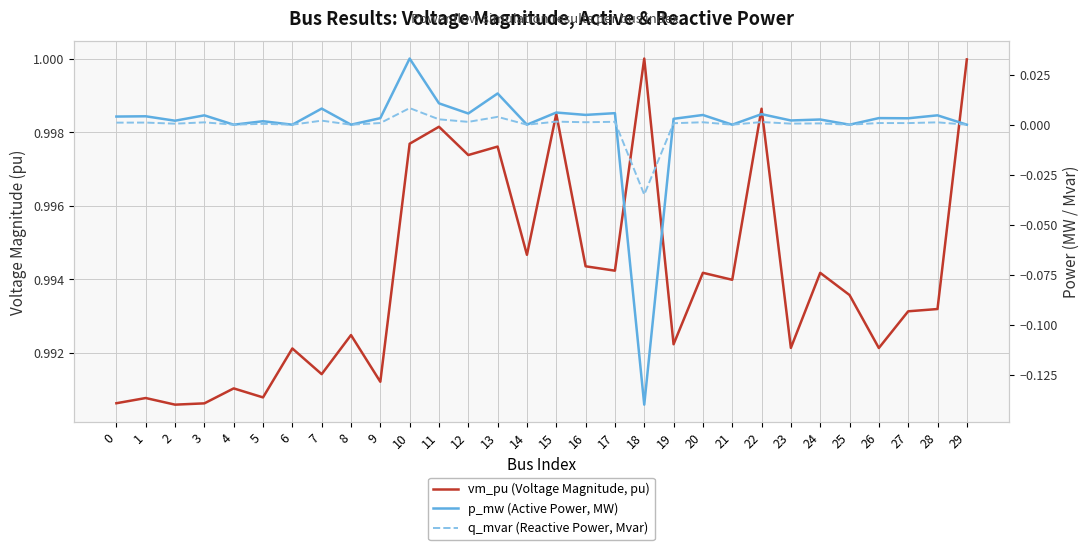

Reading right to left, list all the values displayed in this chart.

vm_pu (Voltage Magnitude, pu): 29=1.0	28=1.0	27=1.0	26=1.0	25=1.0	24=1.0	23=1.0	22=1.0	21=1.0	20=1.0	19=1.0	18=1.0	17=1.0	16=1.0	15=1.0	14=1.0	13=1.0	12=1.0	11=1.0	10=1.0	9=1.0	8=1.0	7=1.0	6=1.0	5=1.0	4=1.0	3=1.0	2=1.0	1=1.0	0=1.0
p_mw (Active Power, MW): 29=0.0	28=0.0	27=0.0	26=0.0	25=0.0	24=0.0	23=0.0	22=0.0	21=0.0	20=0.0	19=0.0	18=-0.1	17=0.0	16=0.0	15=0.0	14=0.0	13=0.0	12=0.0	11=0.0	10=0.0	9=0.0	8=0.0	7=0.0	6=0.0	5=0.0	4=0.0	3=0.0	2=0.0	1=0.0	0=0.0
q_mvar (Reactive Power, Mvar): 29=0.0	28=0.0	27=0.0	26=0.0	25=0.0	24=0.0	23=0.0	22=0.0	21=0.0	20=0.0	19=0.0	18=-0.0	17=0.0	16=0.0	15=0.0	14=0.0	13=0.0	12=0.0	11=0.0	10=0.0	9=0.0	8=0.0	7=0.0	6=0.0	5=0.0	4=0.0	3=0.0	2=0.0	1=0.0	0=0.0